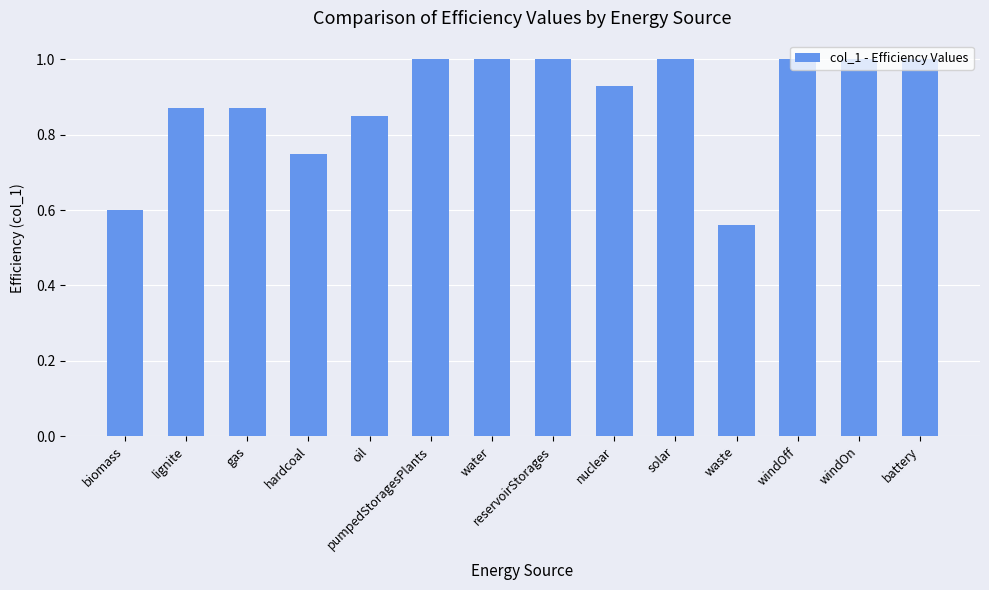

Does the chart contain any negative values?

No